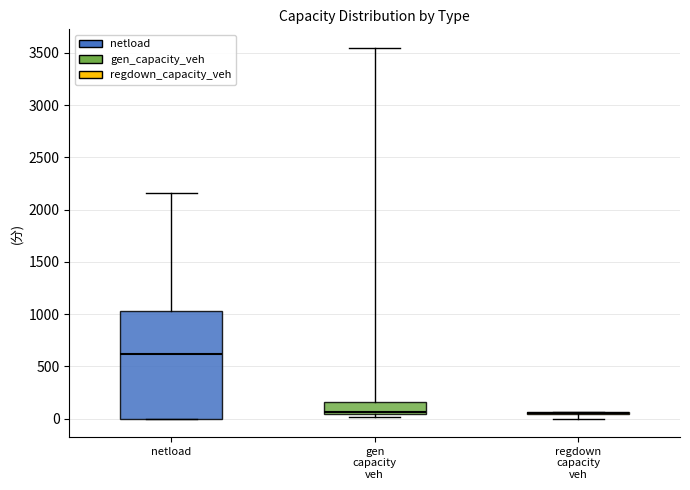

Reading left to right, read every box against the y-axis: the position of its median line, the range the box covers, and the ends of its whiskers. The values are not printed on the chart, so give them approximately, as read against the axis.

netload: median 600, box 0 to 1050, whiskers 0 to 2150
gen capacity veh: median 50 (just above the box's lower edge), box 50 to 150, whiskers 0 to 3550
regdown capacity veh: box collapsed to a line at 50, whiskers 0 to 50